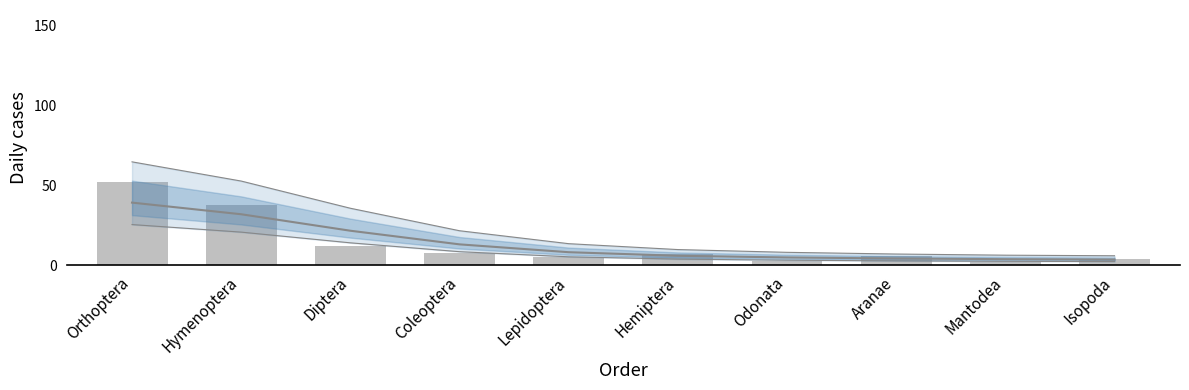

Count the number of categories in the chart.

10